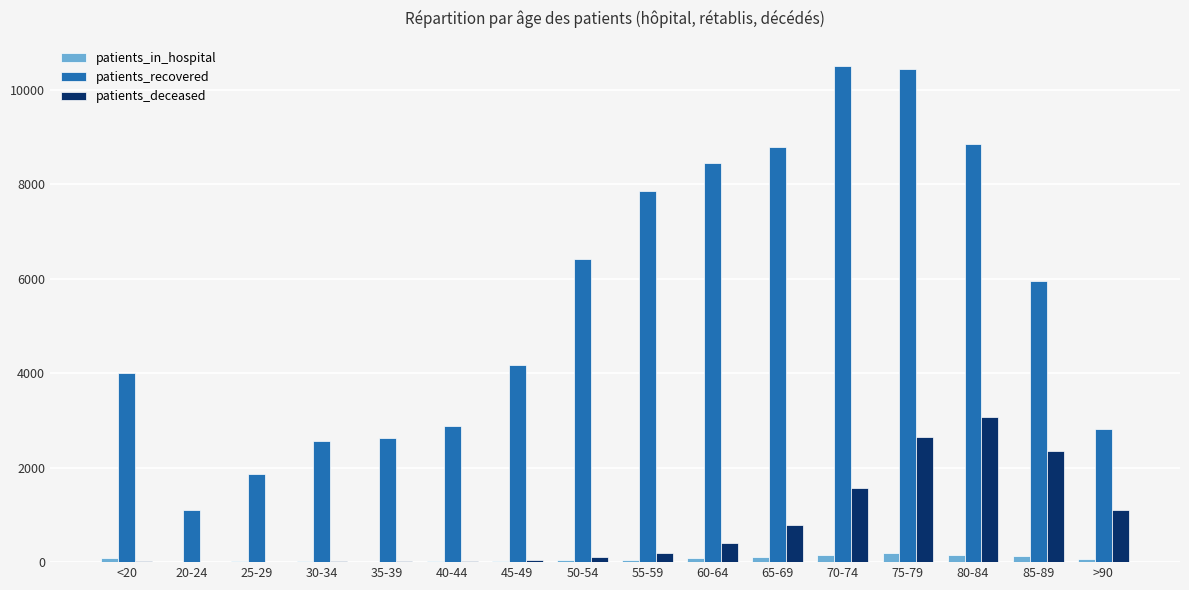

Which series has the widest spread of values?

patients_recovered